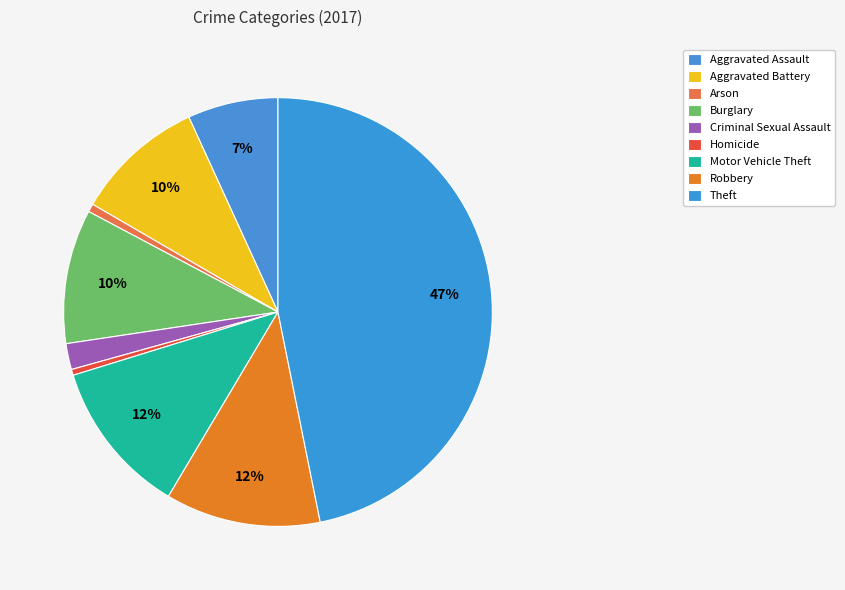

Does Criminal Sexual Assault account for over 50% of the chart?

No